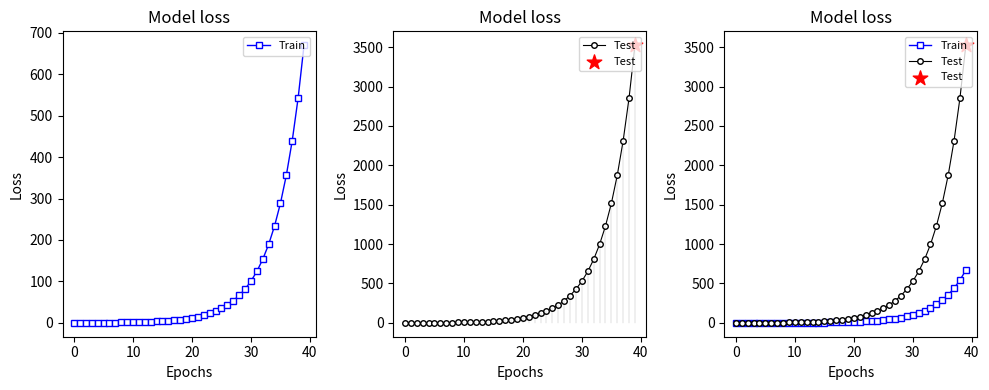

Is the value of Train at 18 greater than the value of Test at 12?

No